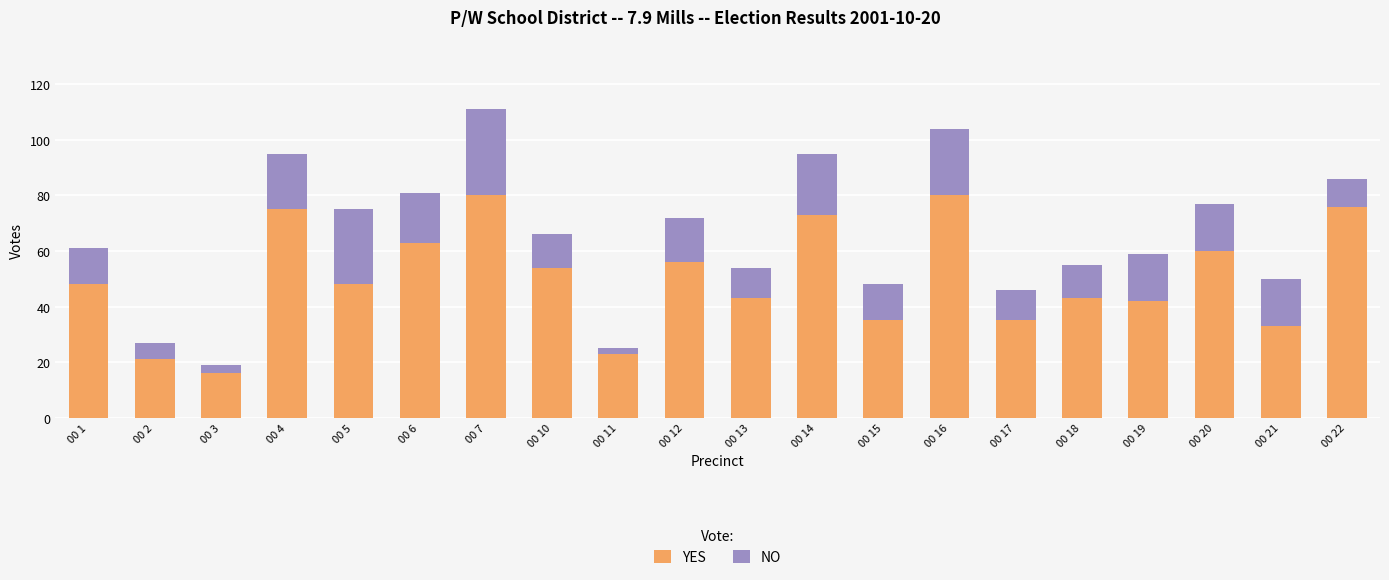

What is the difference between the maximum and minimum values in the YES series?

64